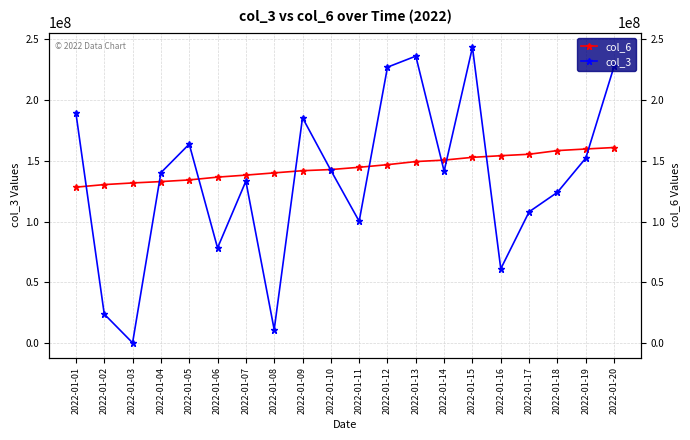

What is the difference between the col_3 values at 2022-01-17 and 2022-01-07?

25189512